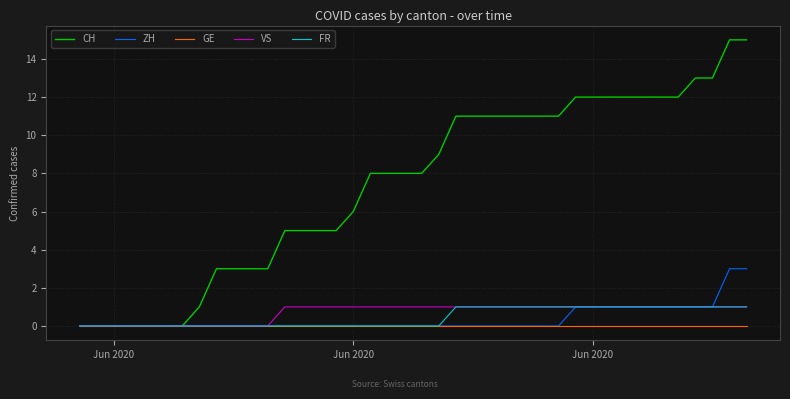

Which series has the widest spread of values?

CH